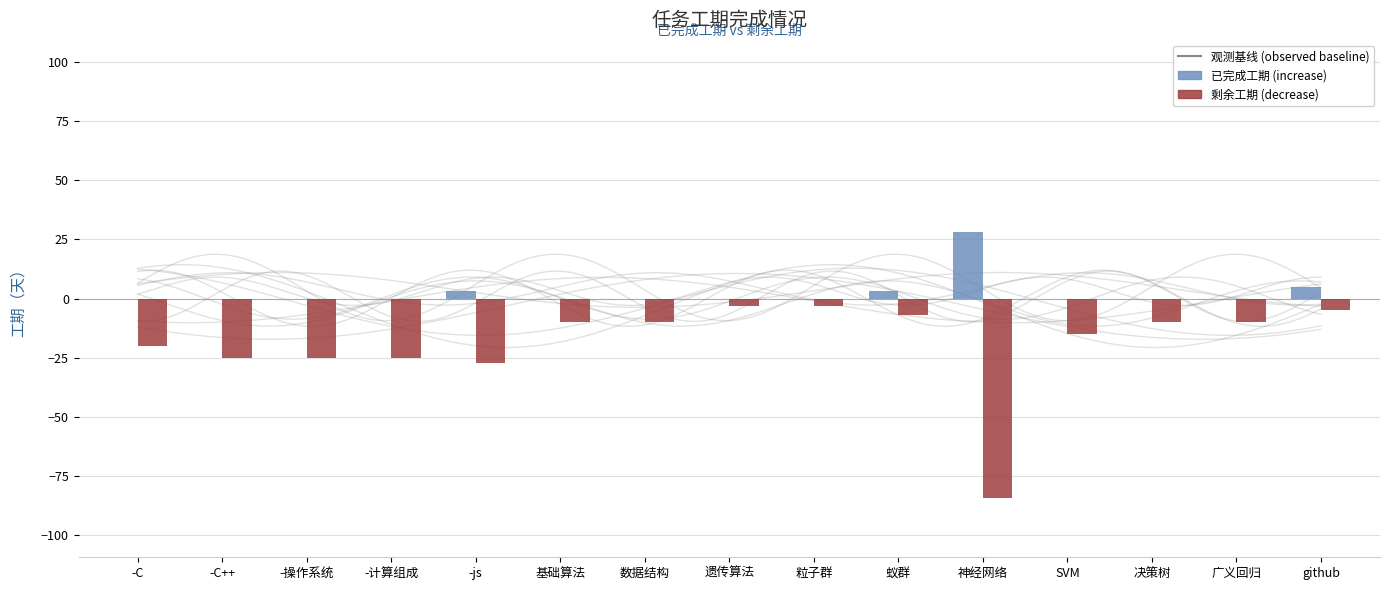

List the series in order of their peak value, lowest first.

剩余工期 (decrease), 已完成工期 (increase)